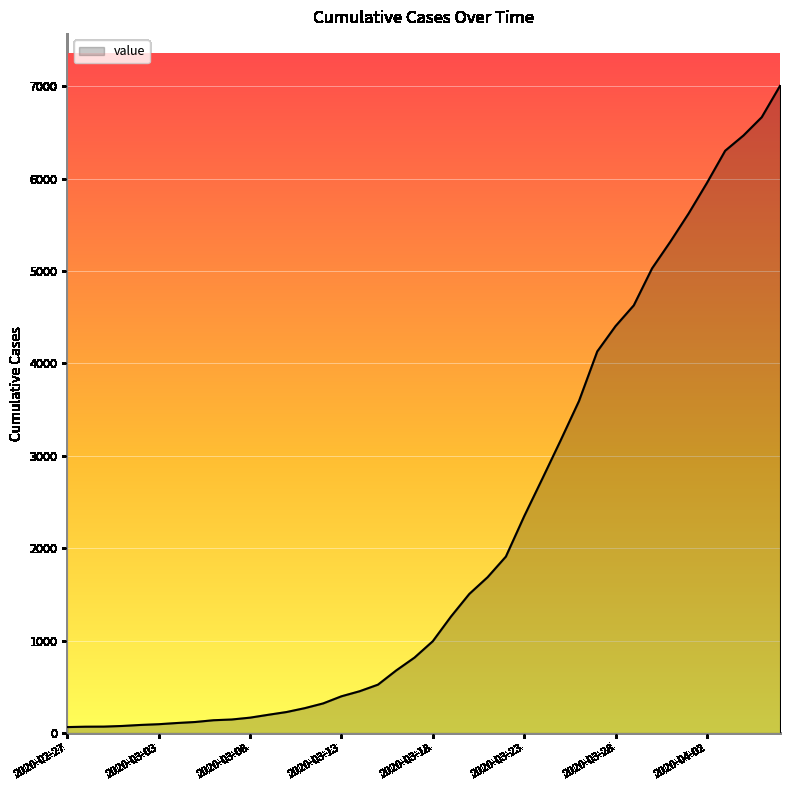

What is the difference between the maximum and minimum values?

6939